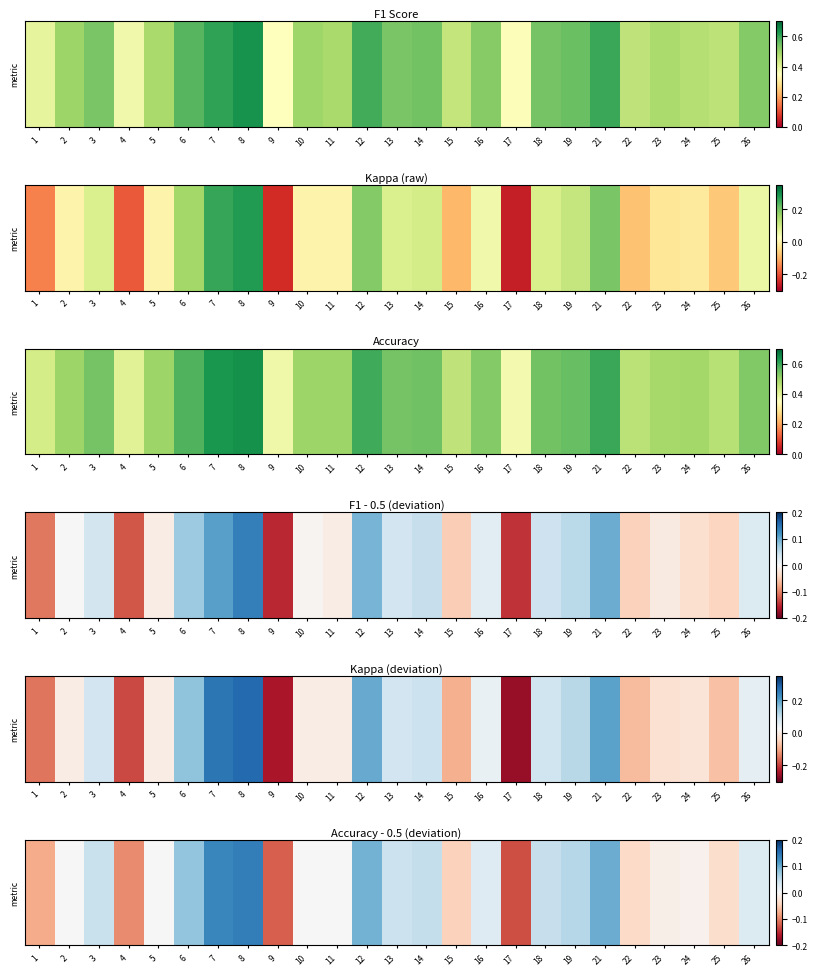

Between 21 and 16, which is larger?

21